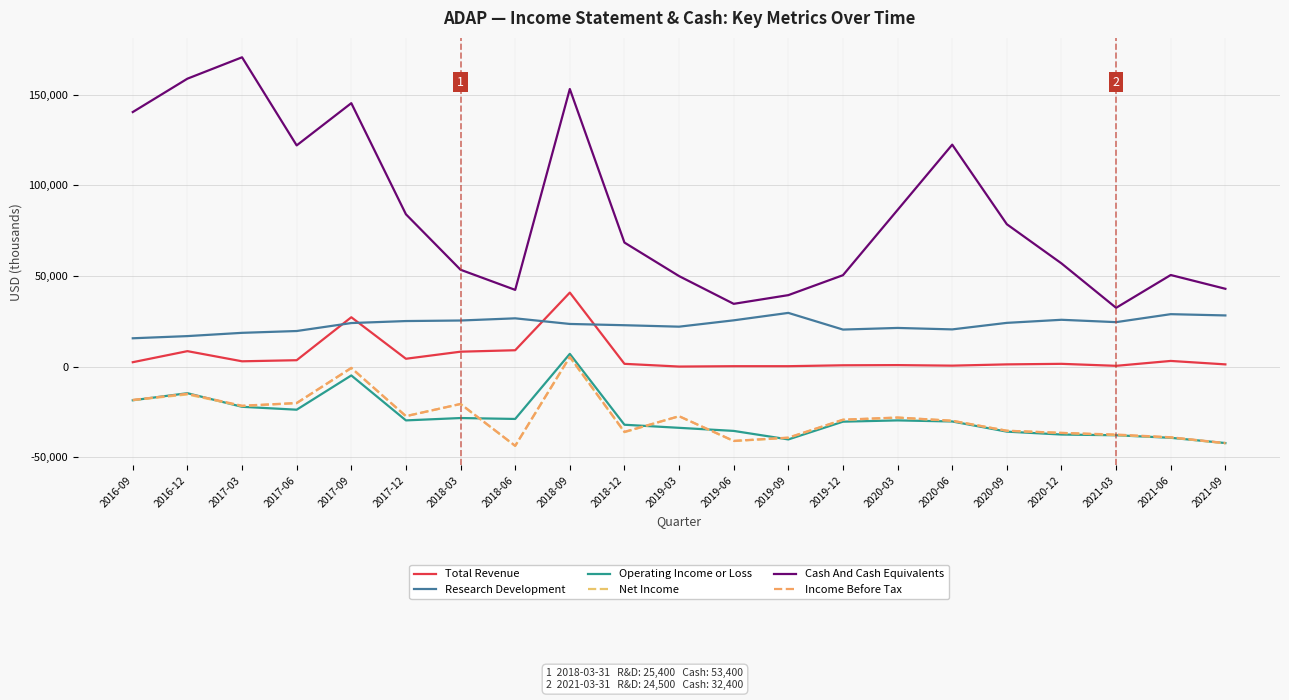

What is the label of the 2nd point from the right?

2021-06